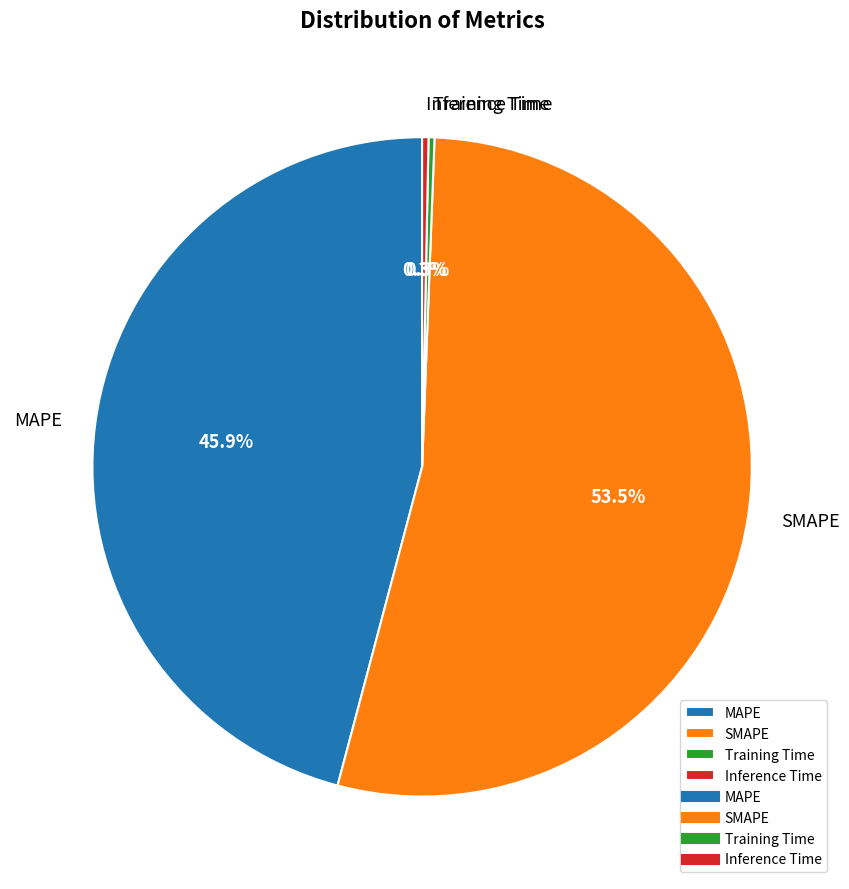

How many slices are in this pie chart?

4